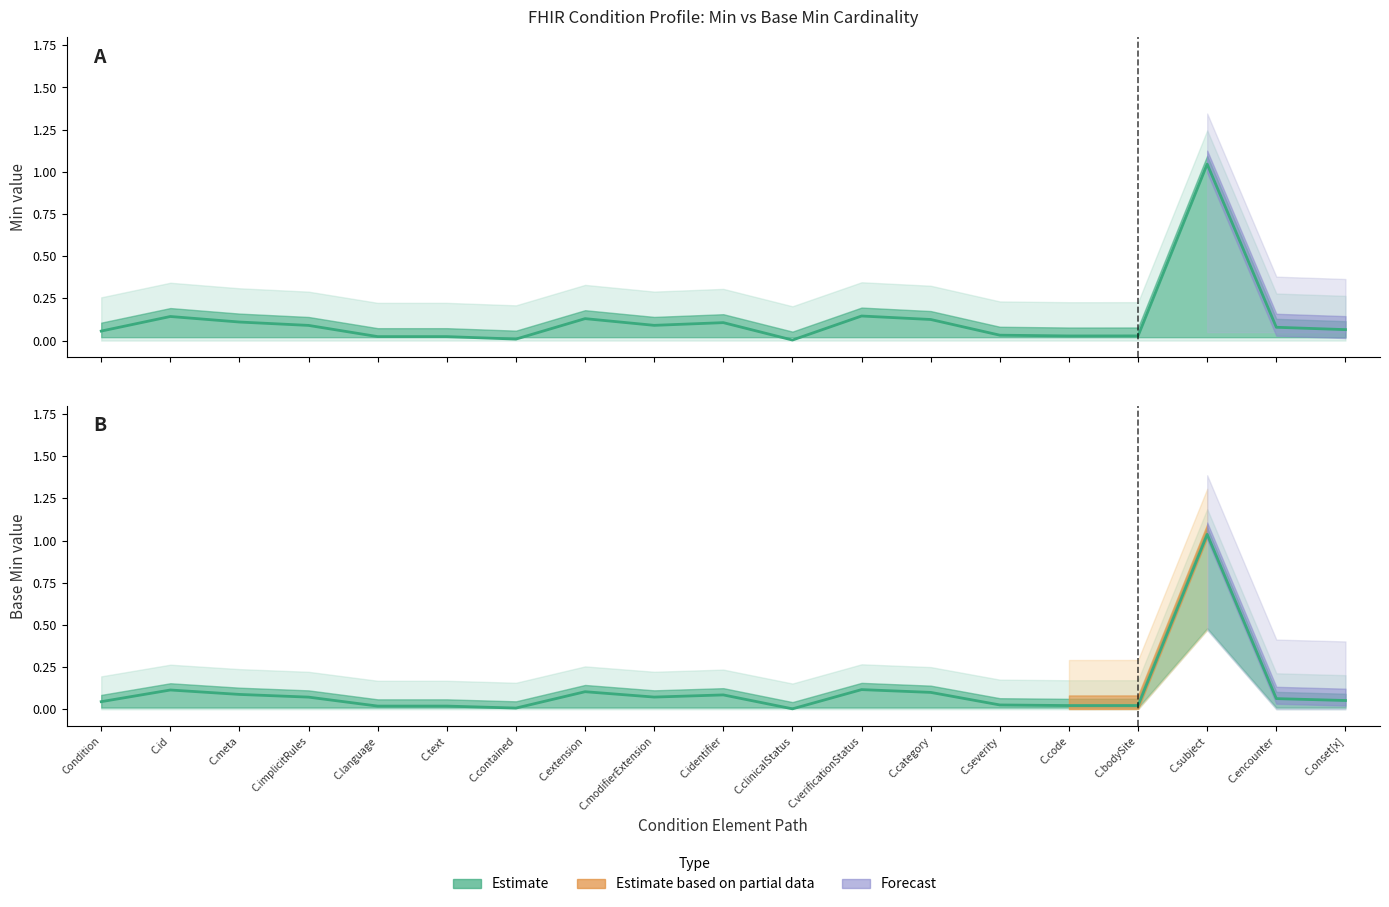

The value of Min at C.bodySite is 0.0. True or false?

True